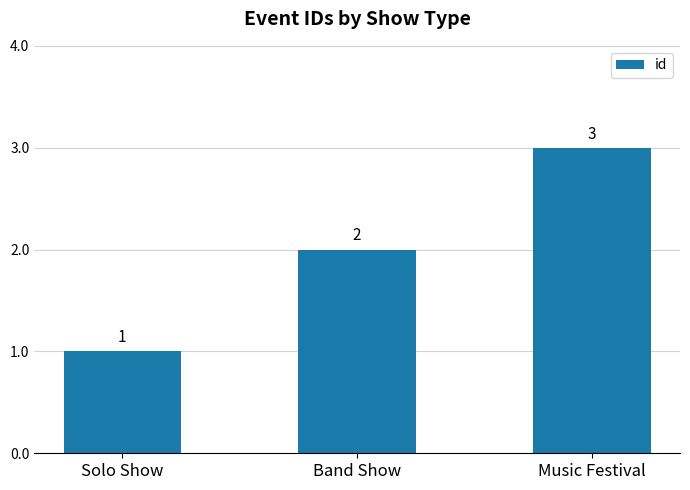

How many categories are shown in the chart?

3